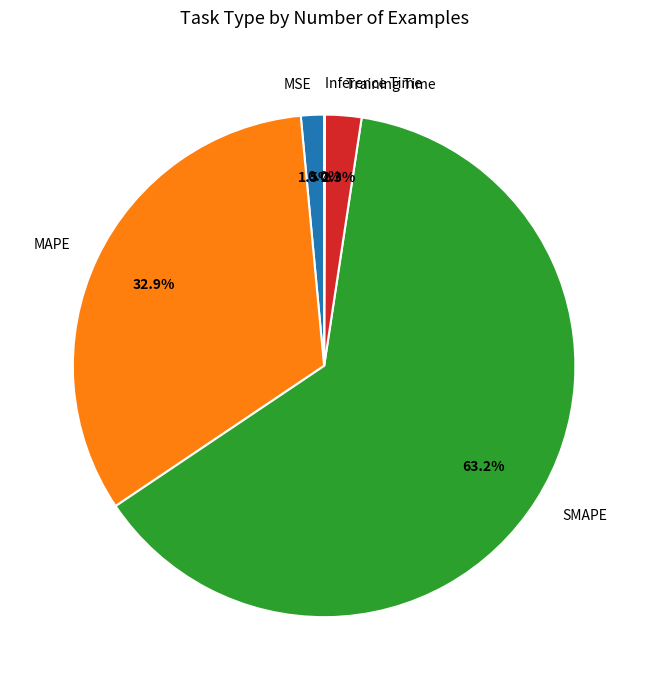

To the nearest percent, what is the difference between the largest and smallest slice percentages?

63%